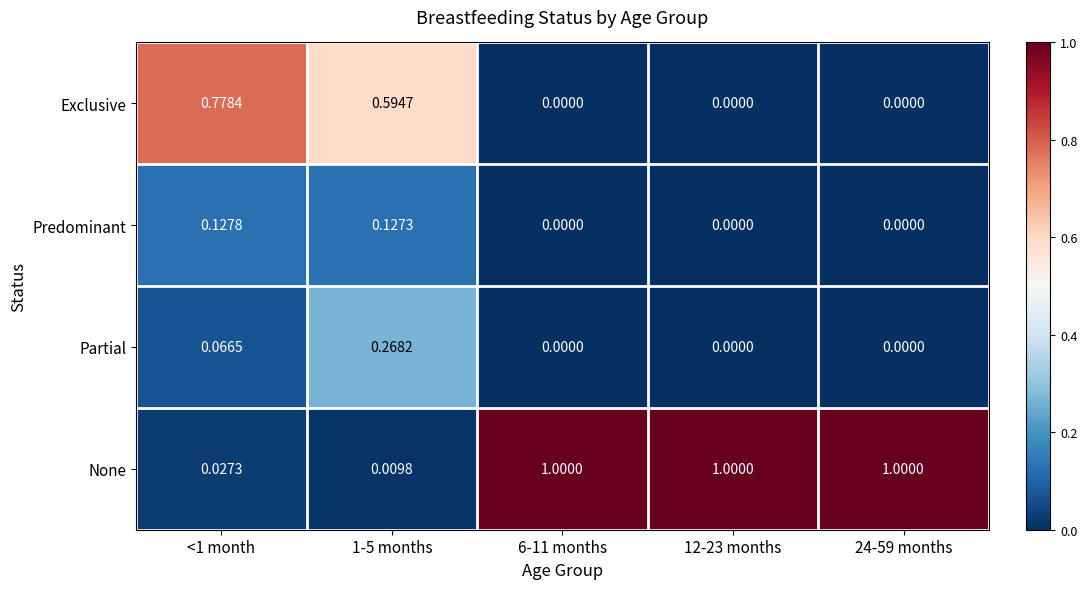

Which series has the widest spread of values?

None